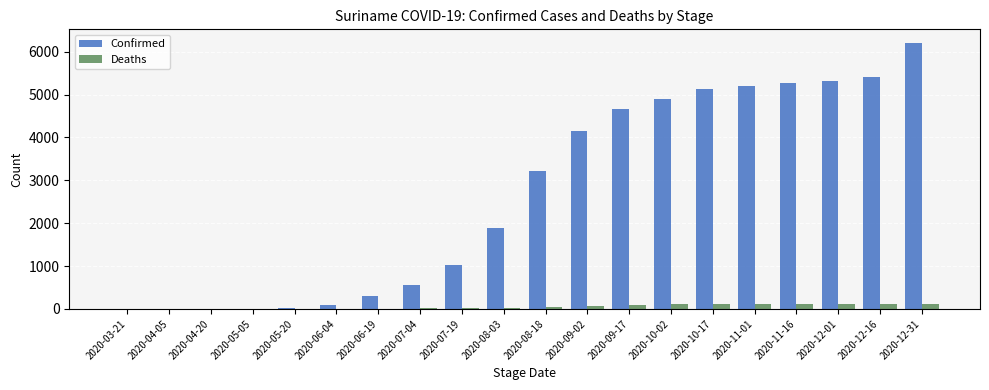

Is the value of Confirmed at 2020-06-19 greater than the value of Deaths at 2020-12-16?

Yes